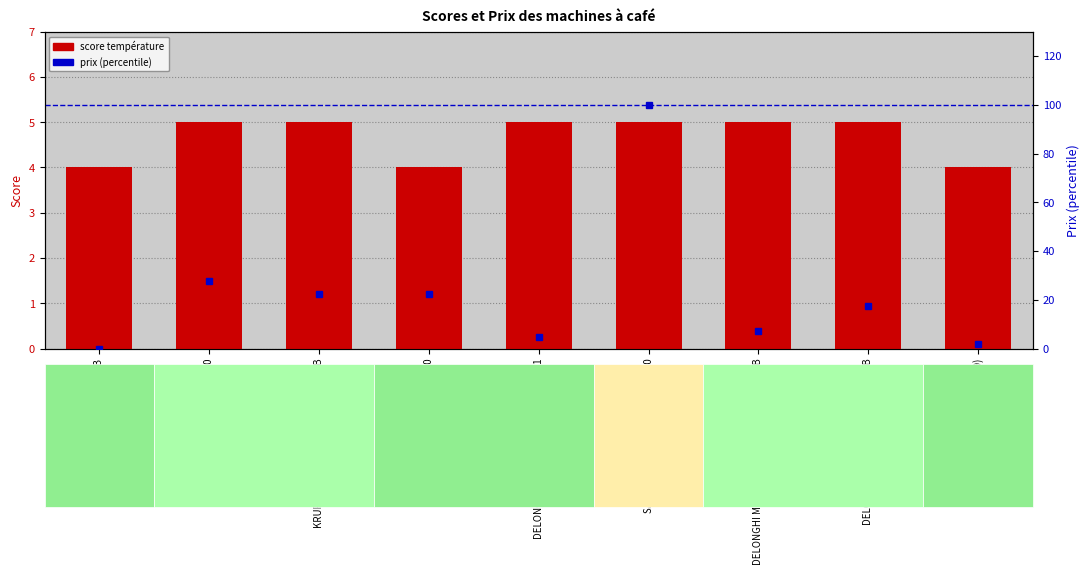

Is it true that prix (percentile) equals 0.0 at BEKO CEG3190B?

True